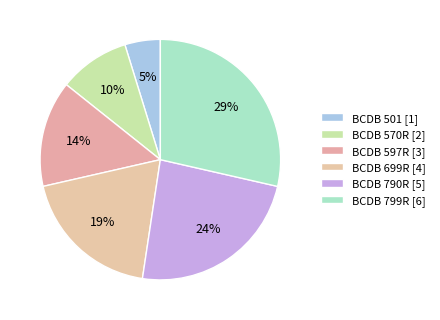

Is it true that BCDB 501 is 5% of the pie?

True